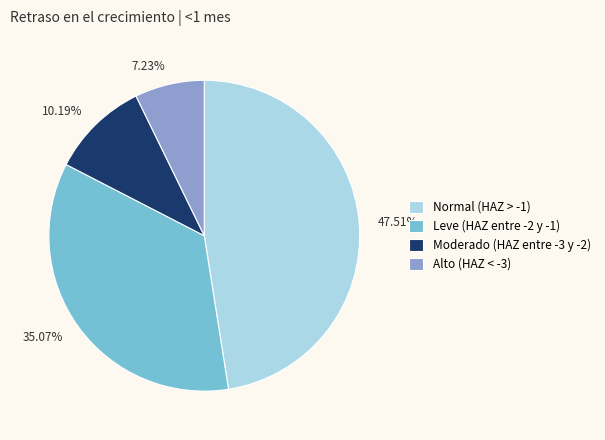

Rank the categories by value from highest to lowest.

Normal (HAZ > -1), Leve (HAZ entre -2 y -1), Moderado (HAZ entre -3 y -2), Alto (HAZ < -3)